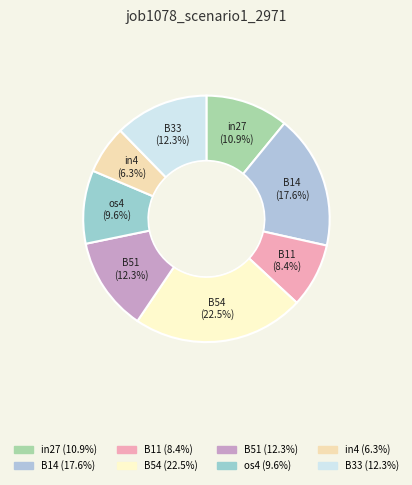

Which category has the smallest portion of the pie?

in4